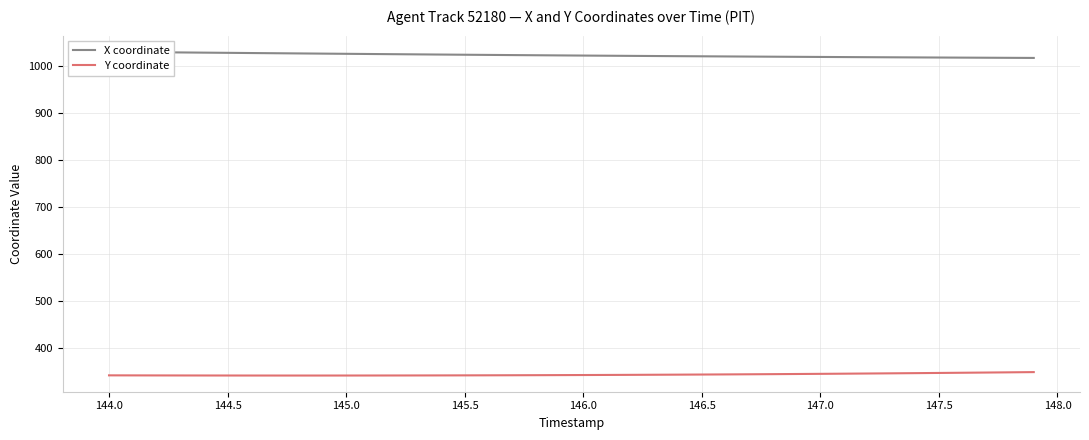

The Y coordinate series shows 509.0 at 146.5. True or false?

False